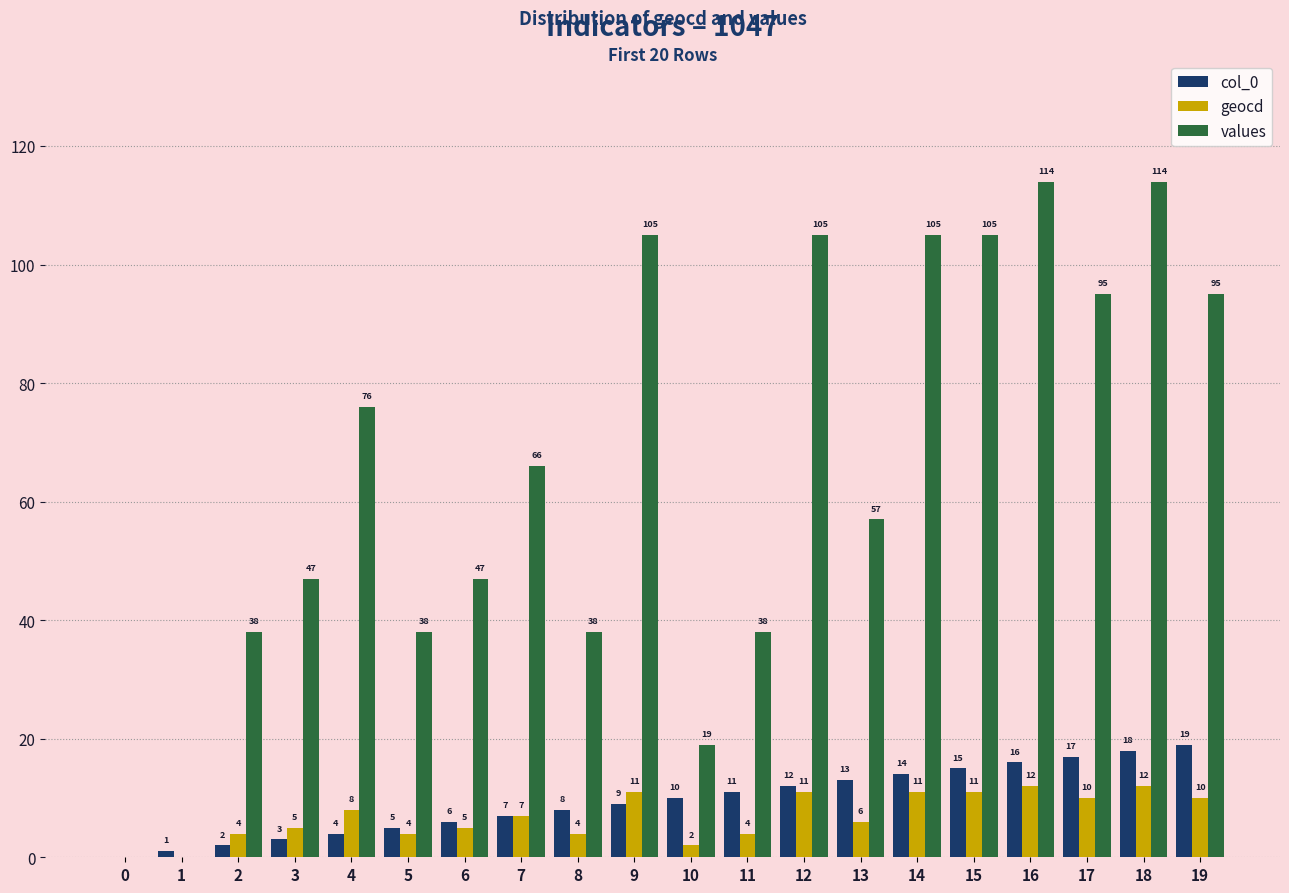

What is the highest value of the geocd series?

12